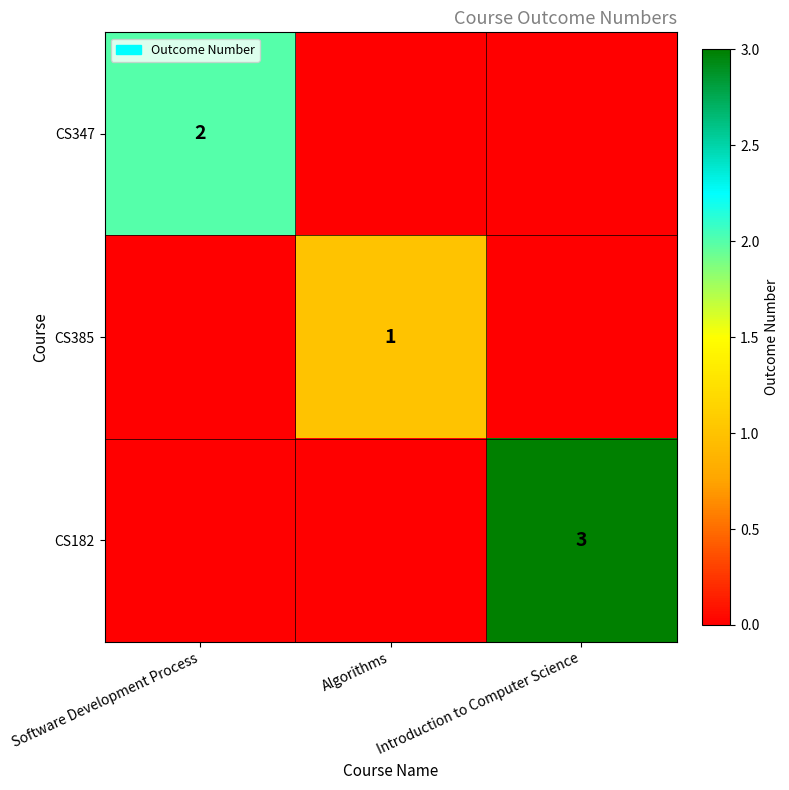

True or false: CS182 has a value of 4 at Introduction to Computer Science.

False